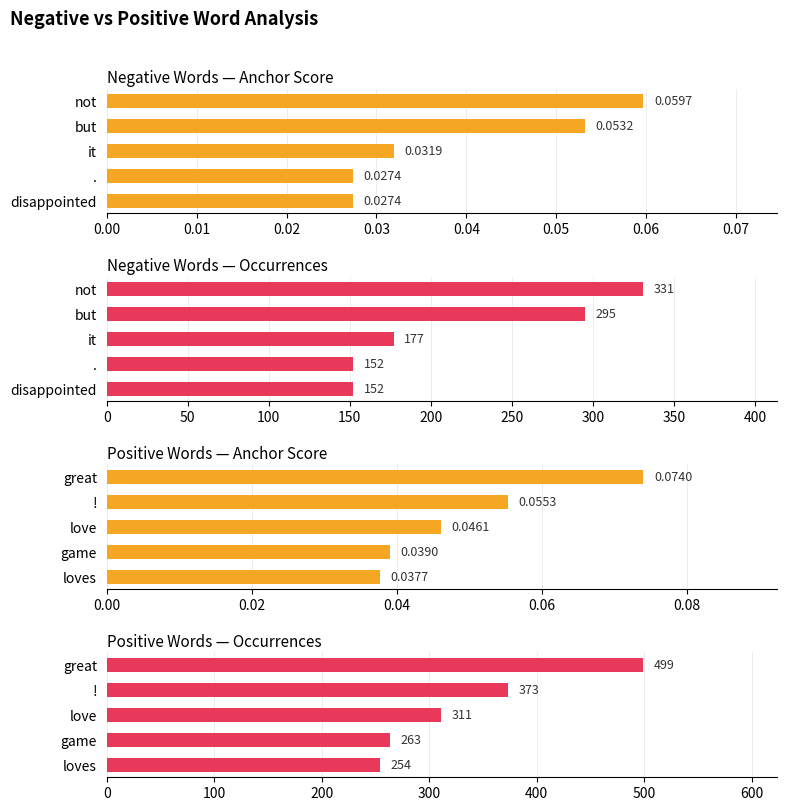

How many bars are there in total?

20